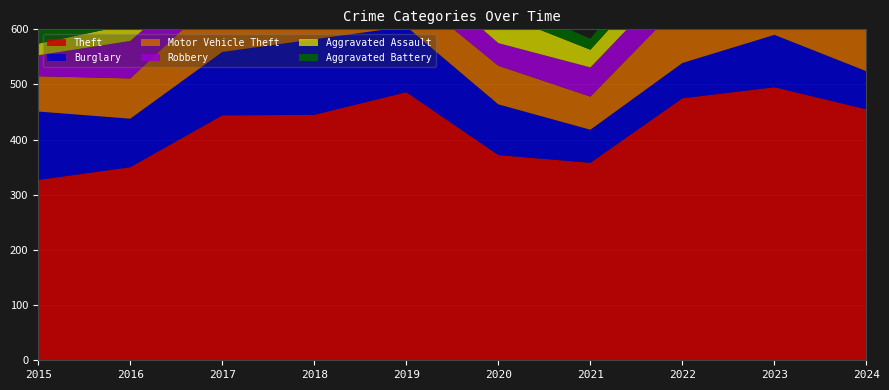

Reading left to right, transcribe all the data shown in this chart.

Theft: 327	350	444	445	486	372	358	475	495	455
Burglary: 124	88	115	137	119	92	60	64	95	69
Motor Vehicle Theft: 64	73	108	79	65	70	60	110	200	266
Robbery: 38	68	57	73	50	41	53	56	63	76
Aggravated Assault: 21	30	31	42	39	54	32	42	54	55
Aggravated Battery: 24	28	26	33	25	26	20	42	50	31